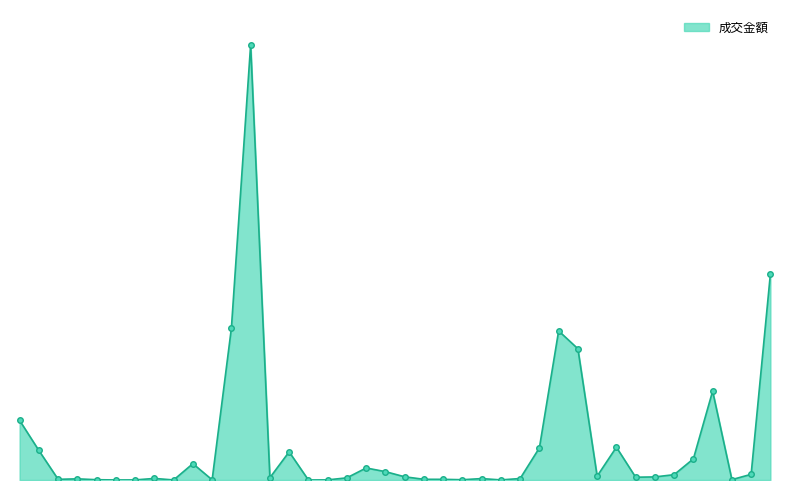

What is the minimum value shown in the chart?

91429